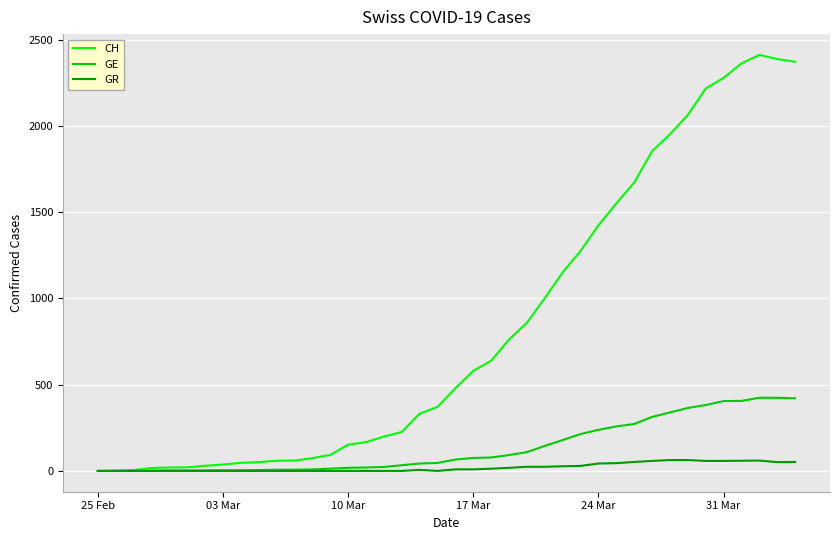

Which series has the largest total across all categories?

CH